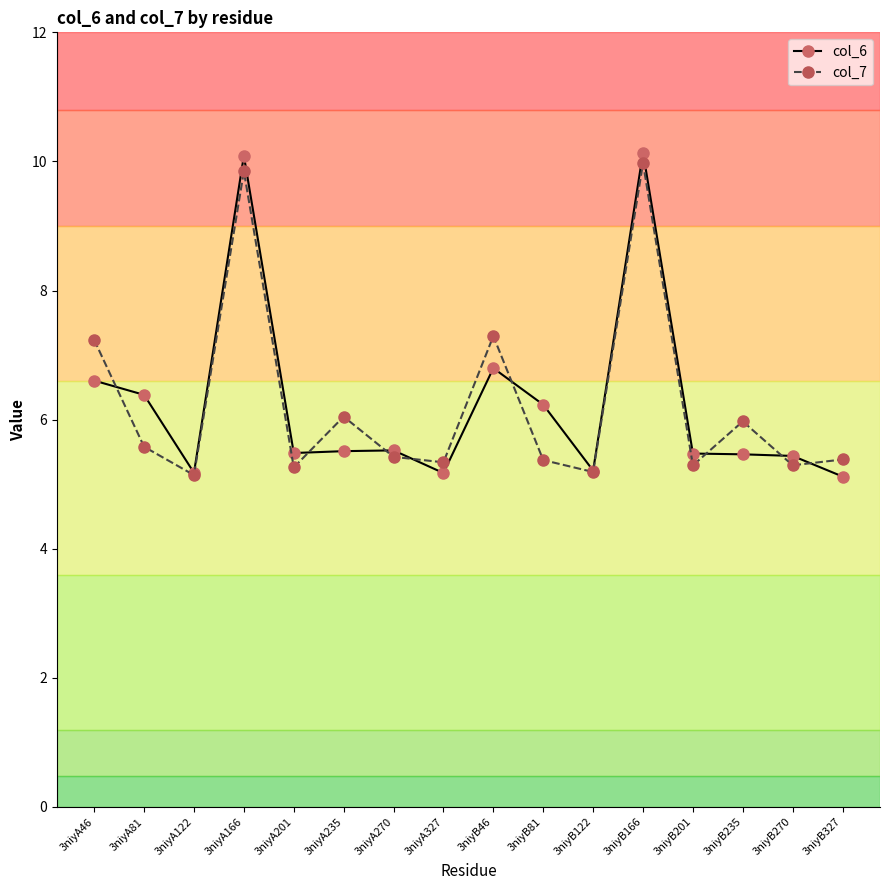

What is the label of the 8th point from the left?

3niyA327